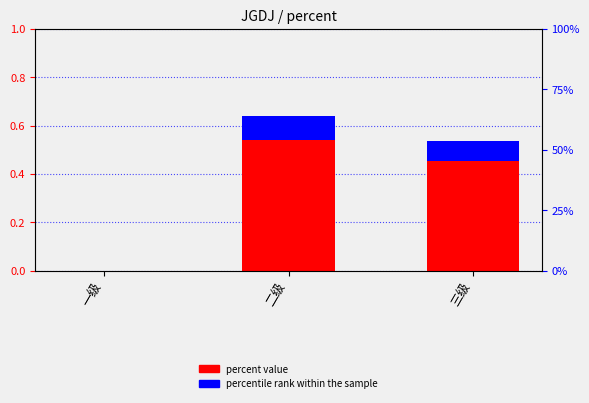

At which label is percentile rank within the sample closest to 0?

一级